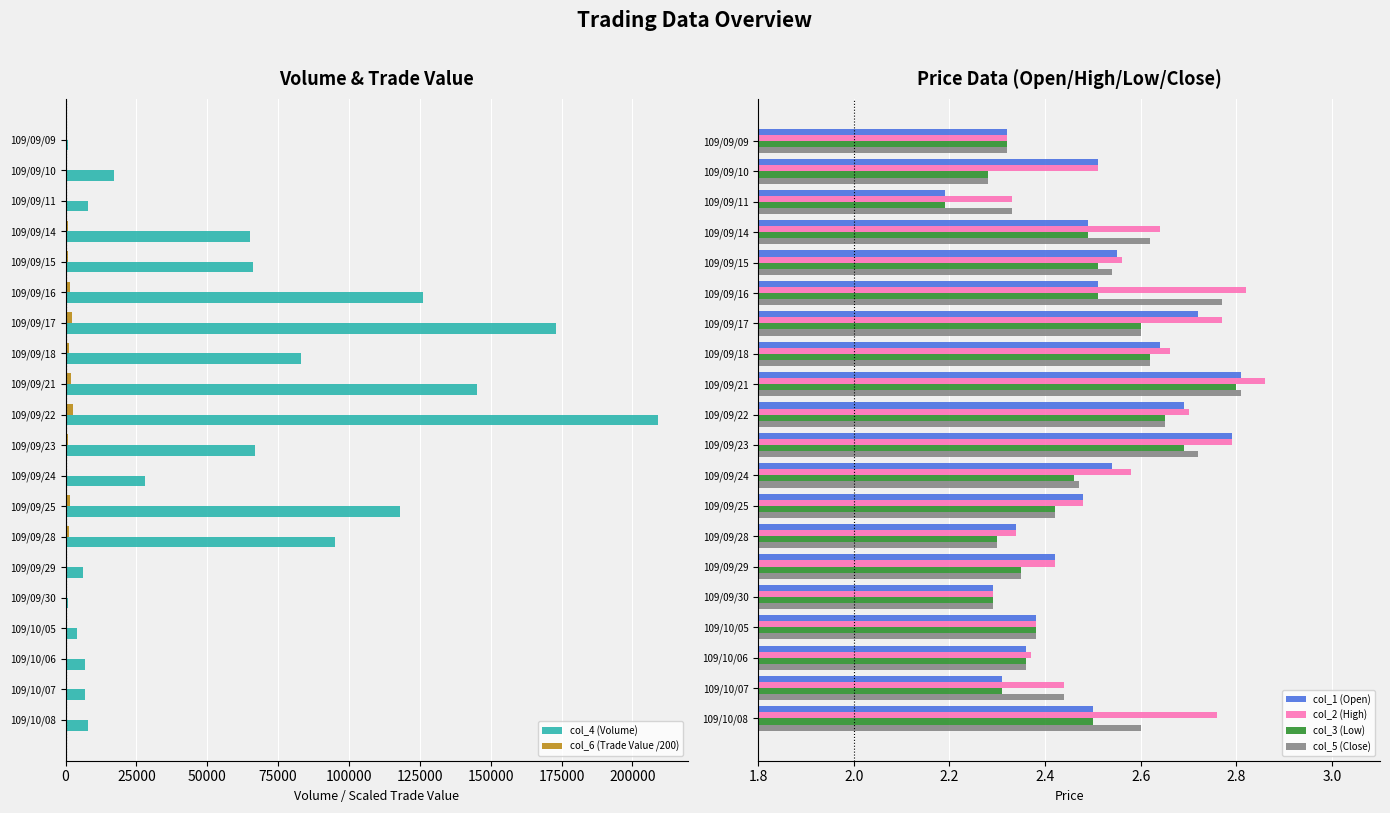

Which series has the largest range (max minus min)?

col_4 (Volume)